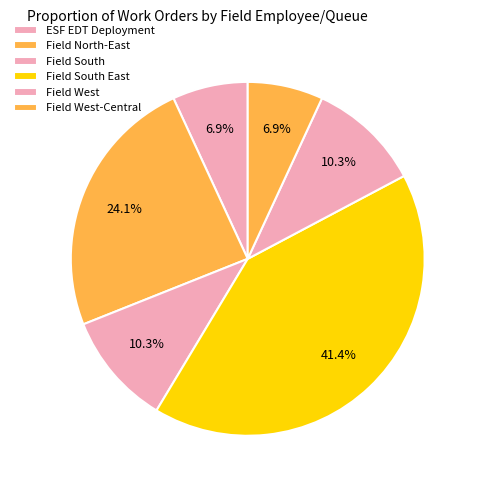

Which slice is the smallest?

Field North-East (Burkhardt)